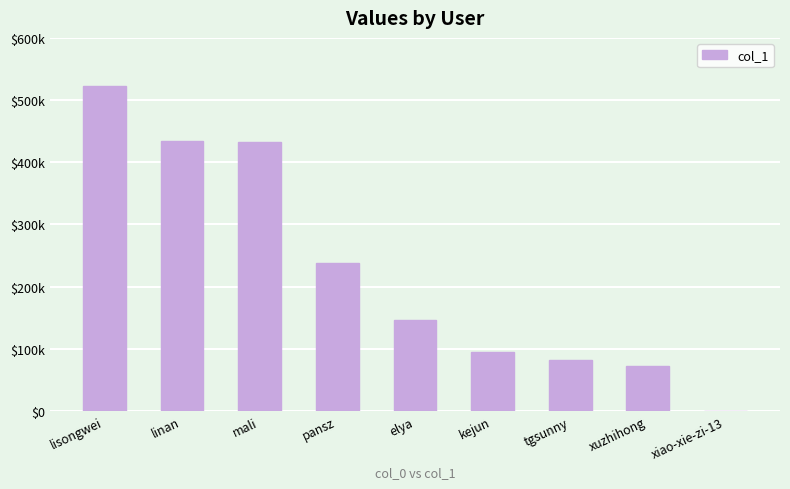

Are the bars grouped side by side (vs. stacked)?

No